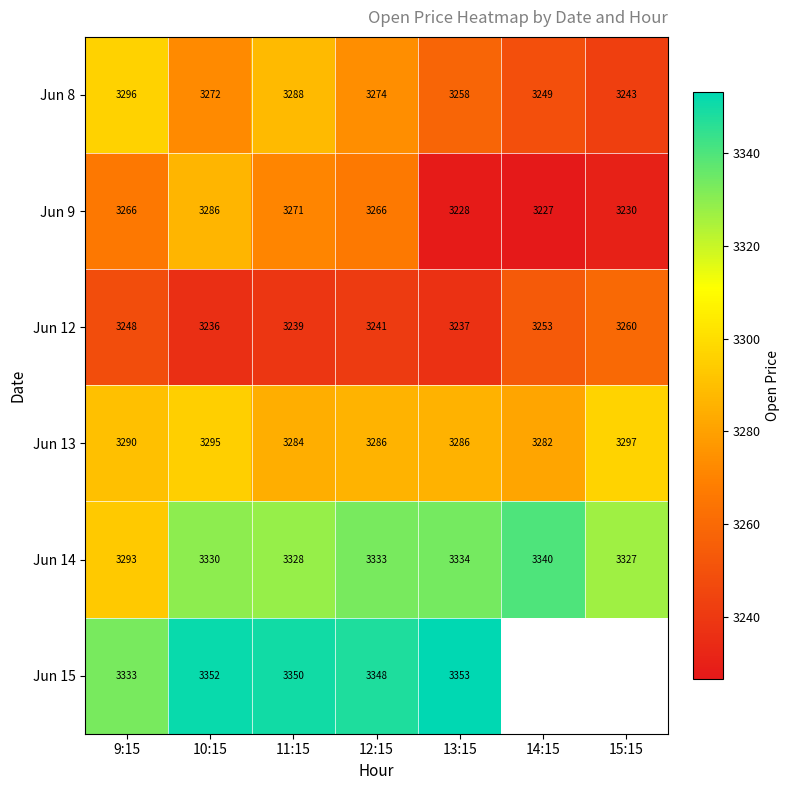

Between 9:15 and 10:15, which series saw the biggest shift?

Jun 14